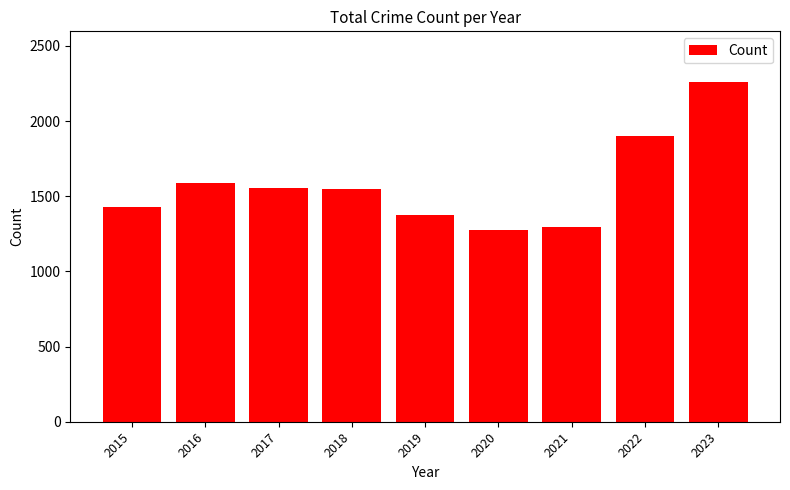

Where is the data nearest to the value 1767?

2022